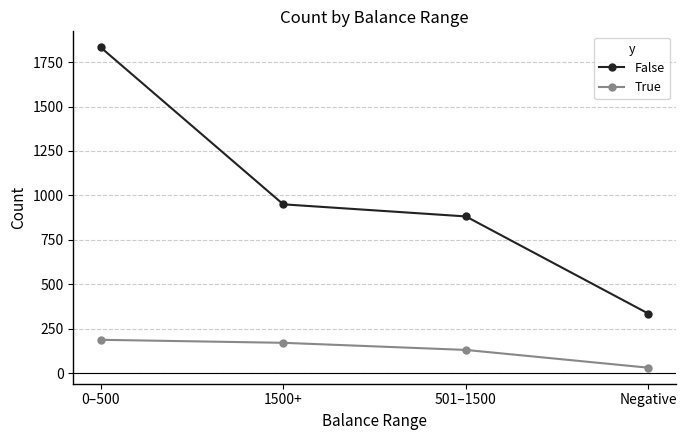

What is the total value across all series at 1500+?

1121